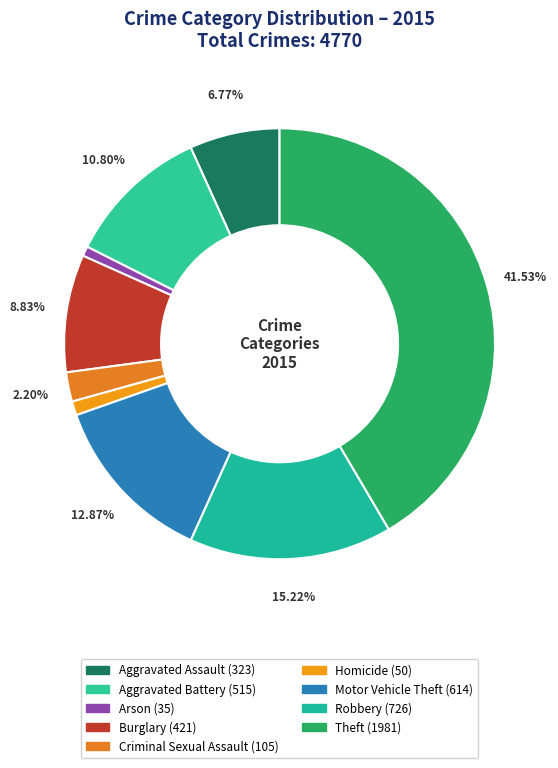

What portion of the pie excludes Arson?

99.3%